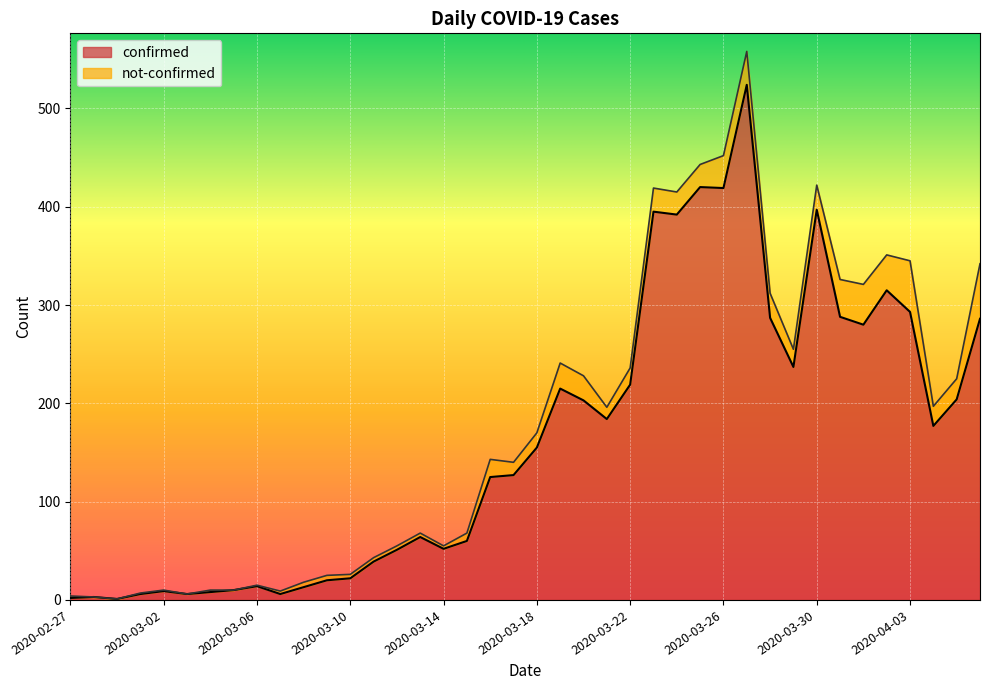

What is the sum of the values at 2020-03-07 and 2020-03-09?

26